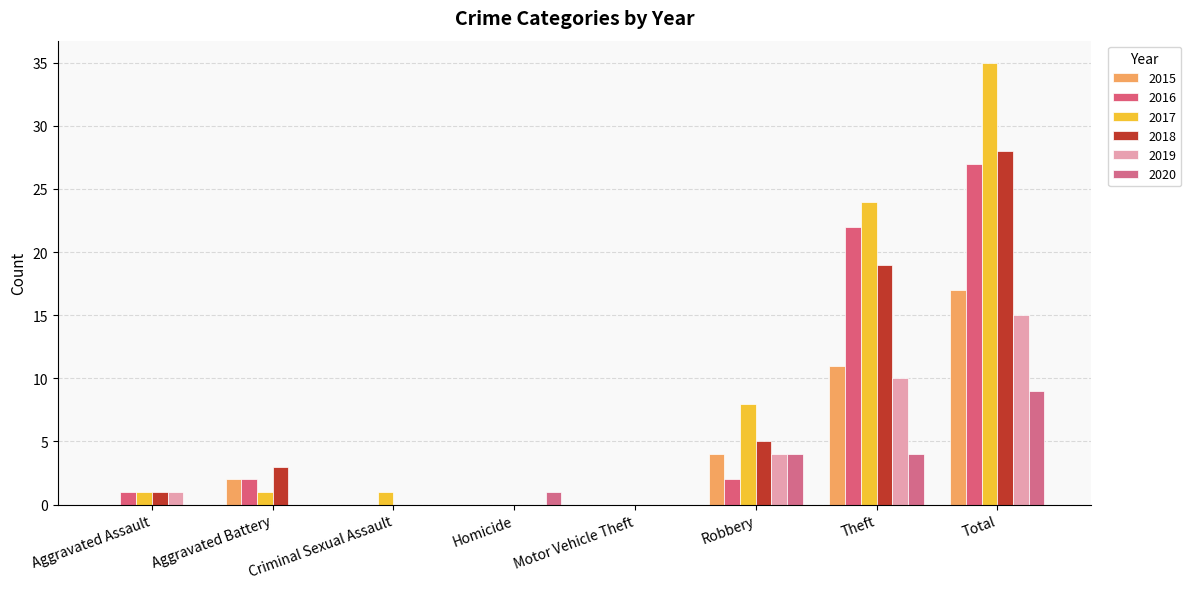

True or false: 2019 has a value of 4 at Robbery.

True